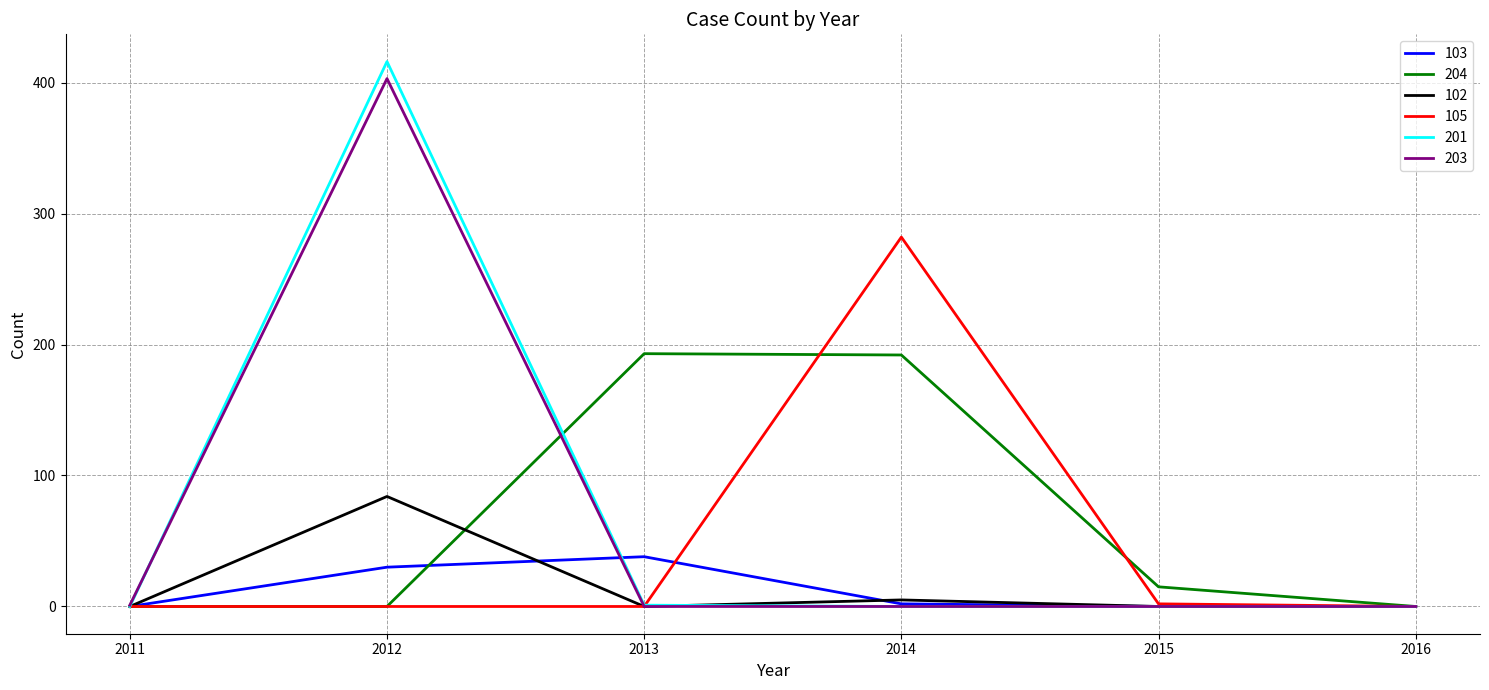

How many lines are shown in the chart?

6